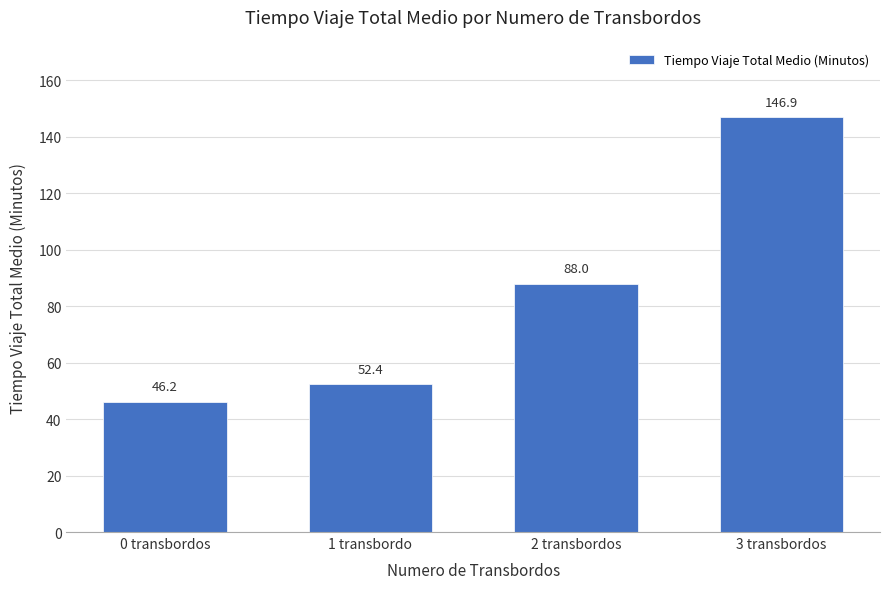

What position from the right is 2 transbordos?

2